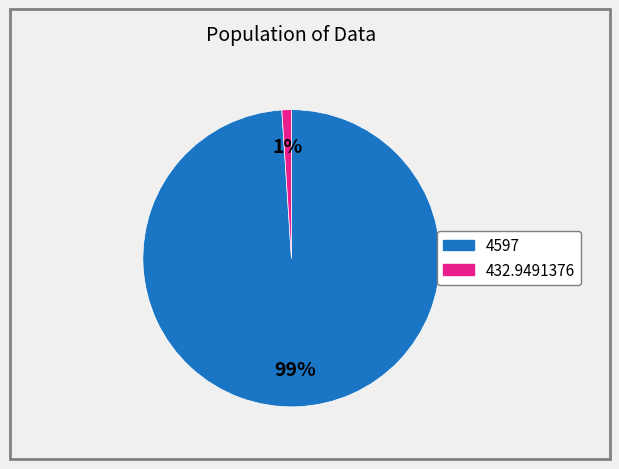

Is there any slice that represents more than half of the pie?

Yes